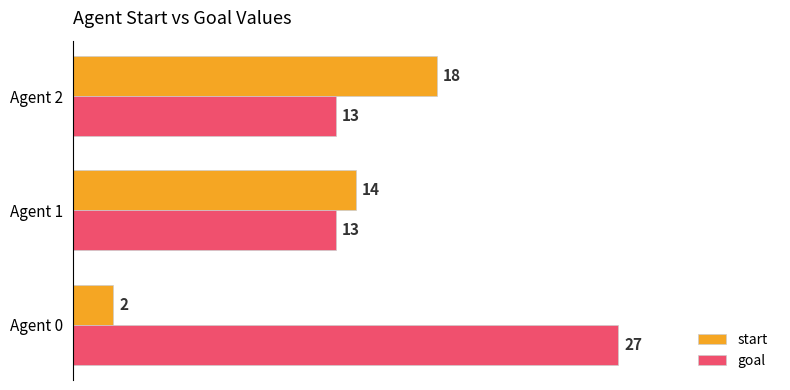

What is the maximum value shown in the chart?

27